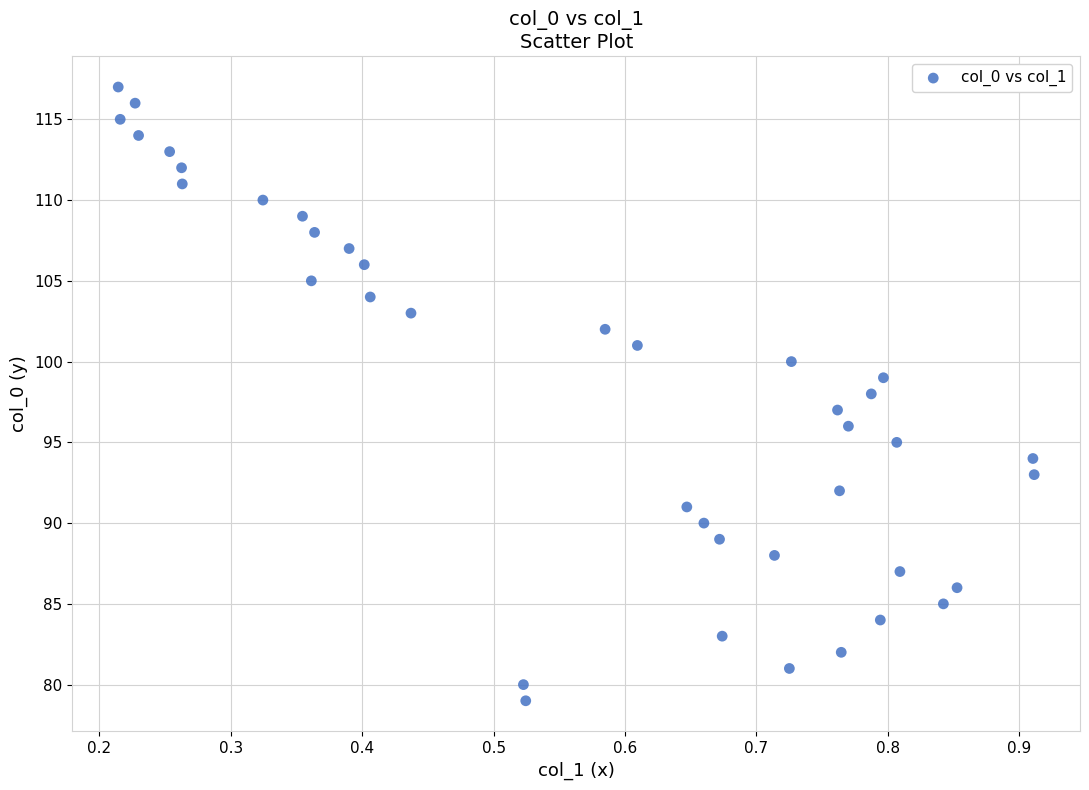

What is the range of Y values (max minus min)?

38